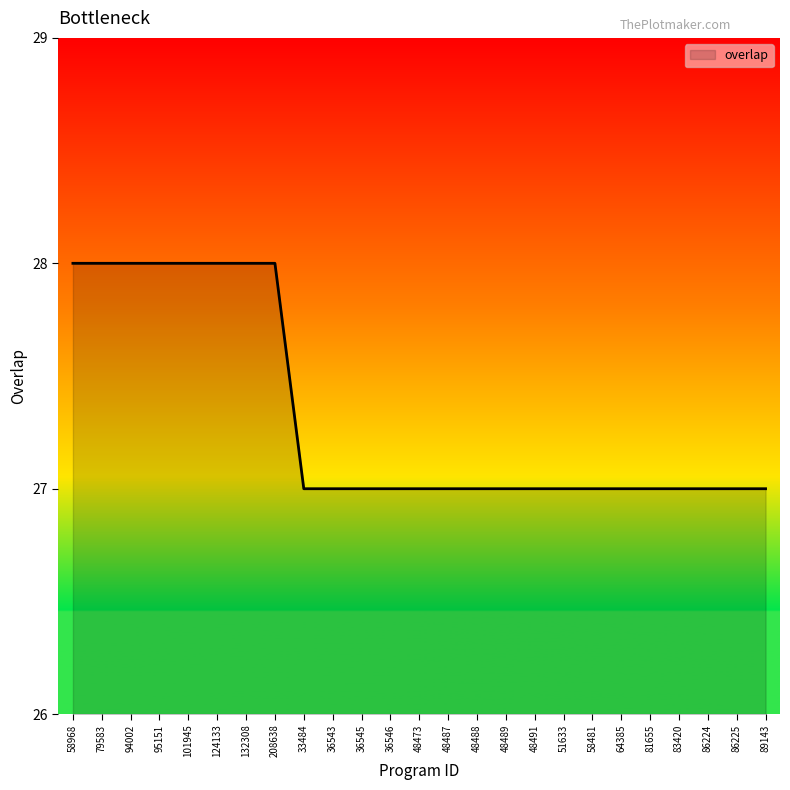

What is the minimum value shown in the chart?

27